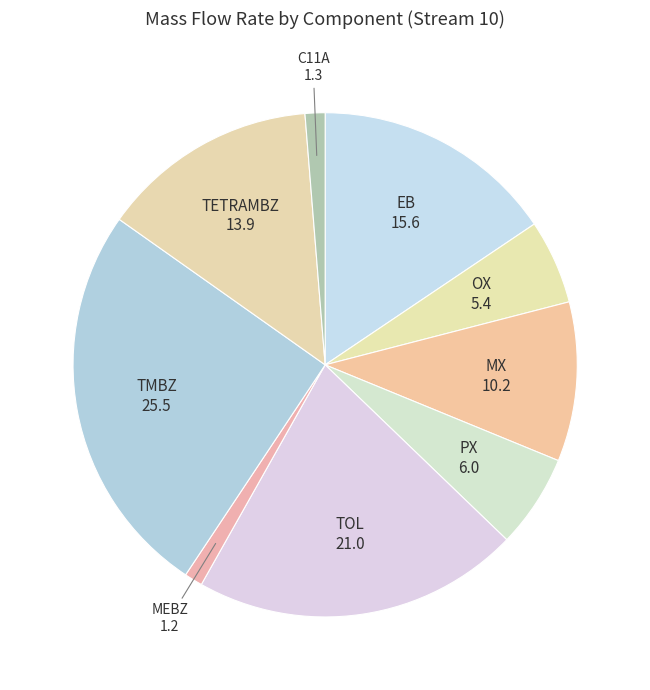

What is the largest slice in the pie chart?

TMBZ